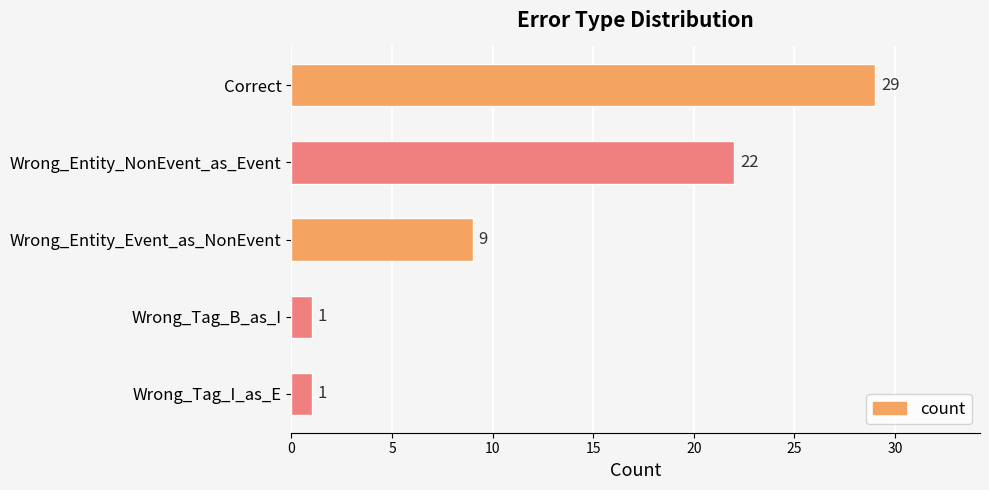

How many series are shown in this chart?

1